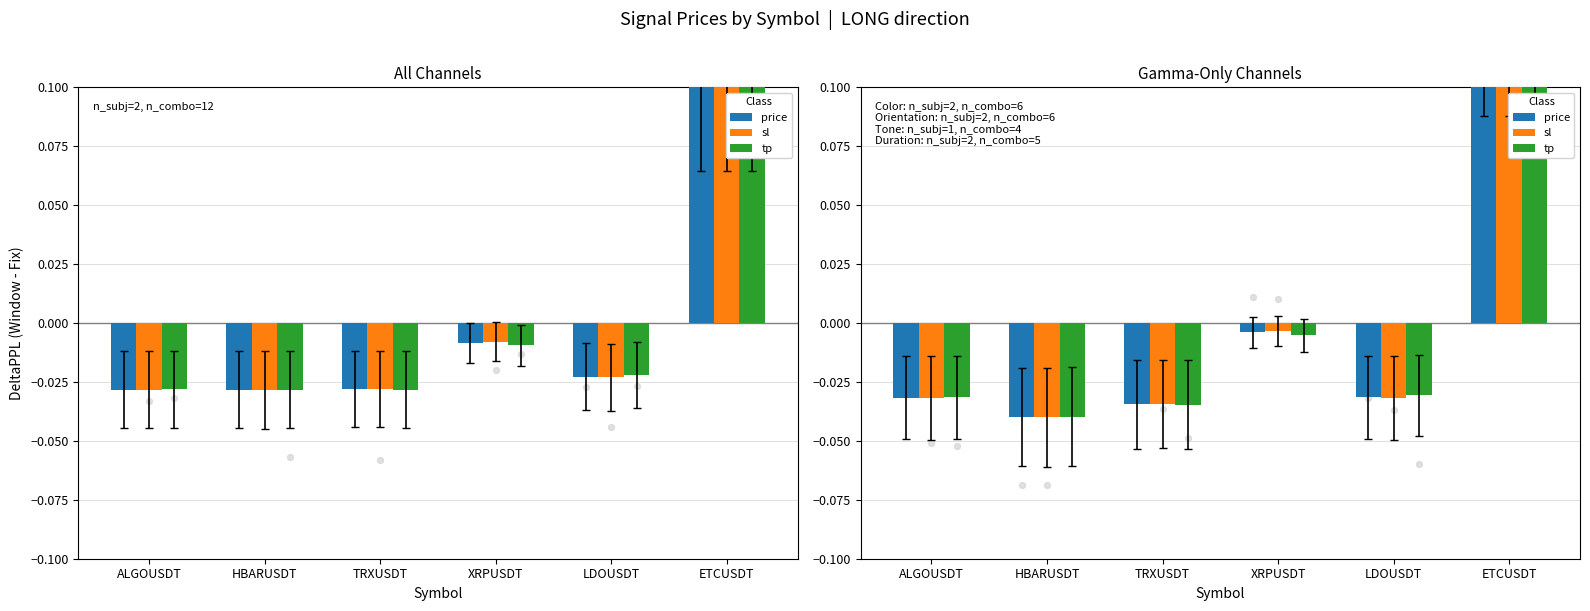

Which series contains the highest Y value?

tp